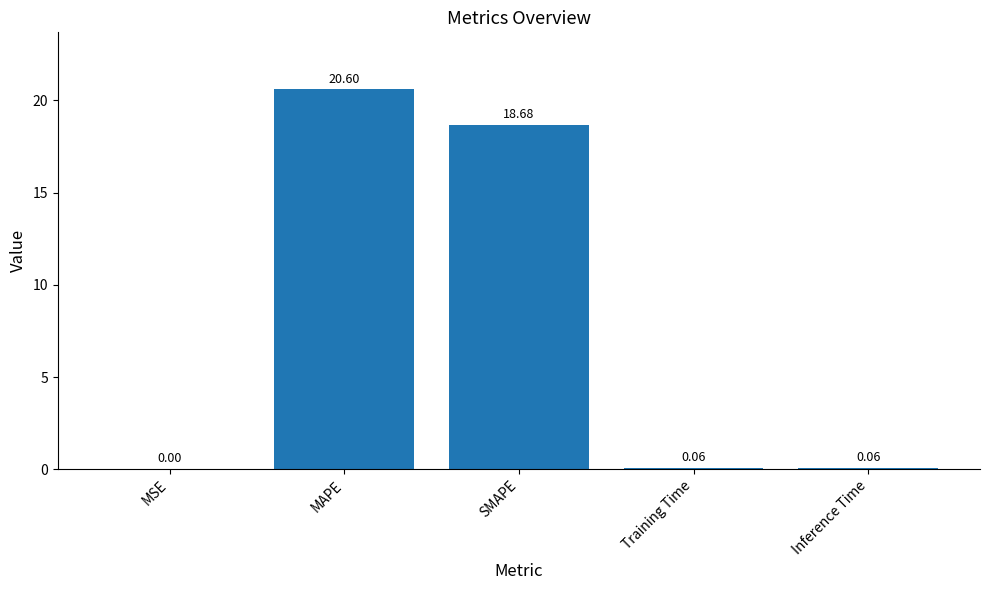

What is the maximum value shown in the chart?

20.6